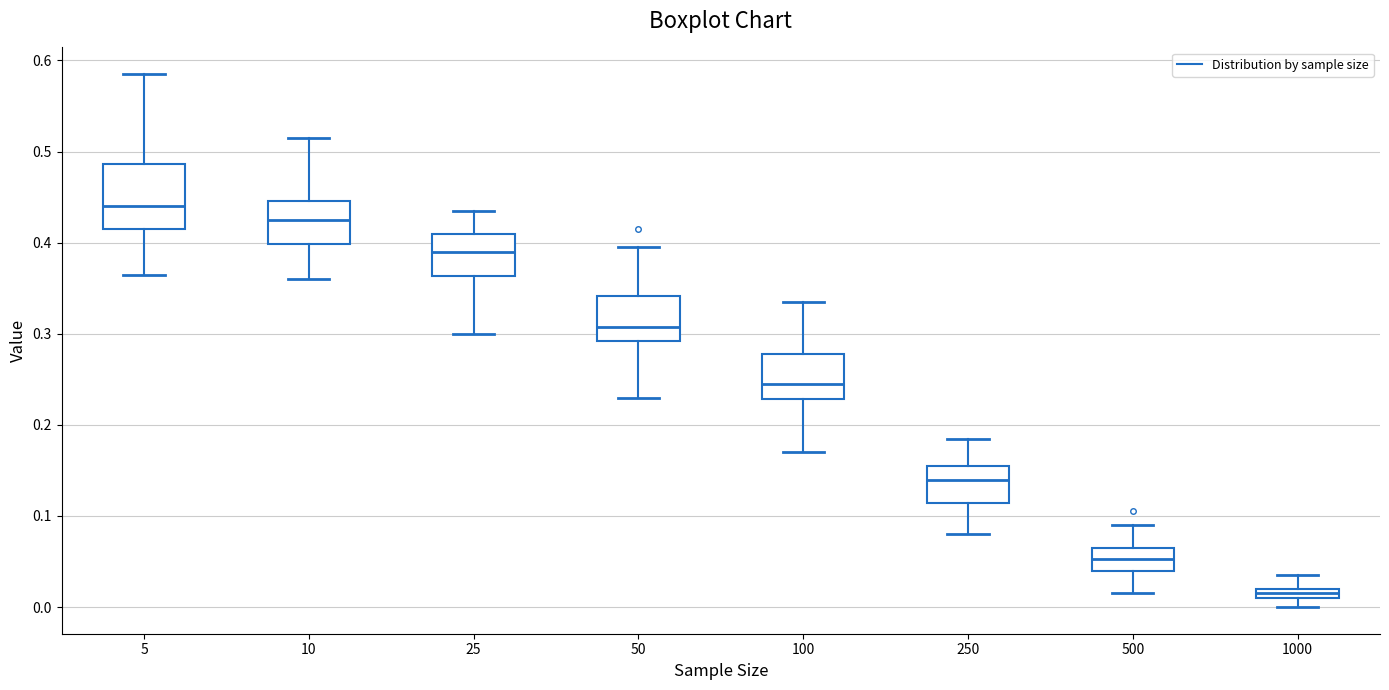

Where does the median line of the box at x = 500 sit on the y-axis? The values are not printed on the chart, so give them approximately, as read against the axis.

0.05